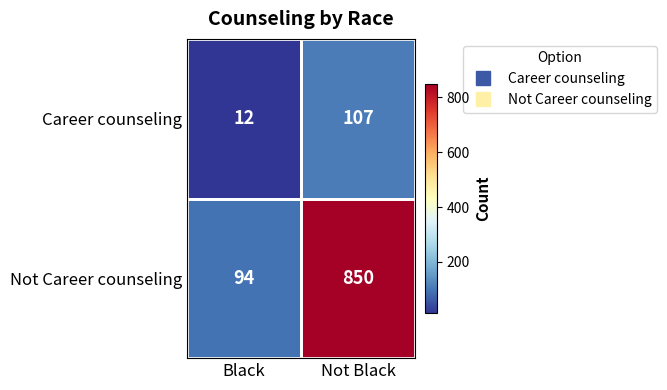

Which series has the largest total across all categories?

Not Career counseling